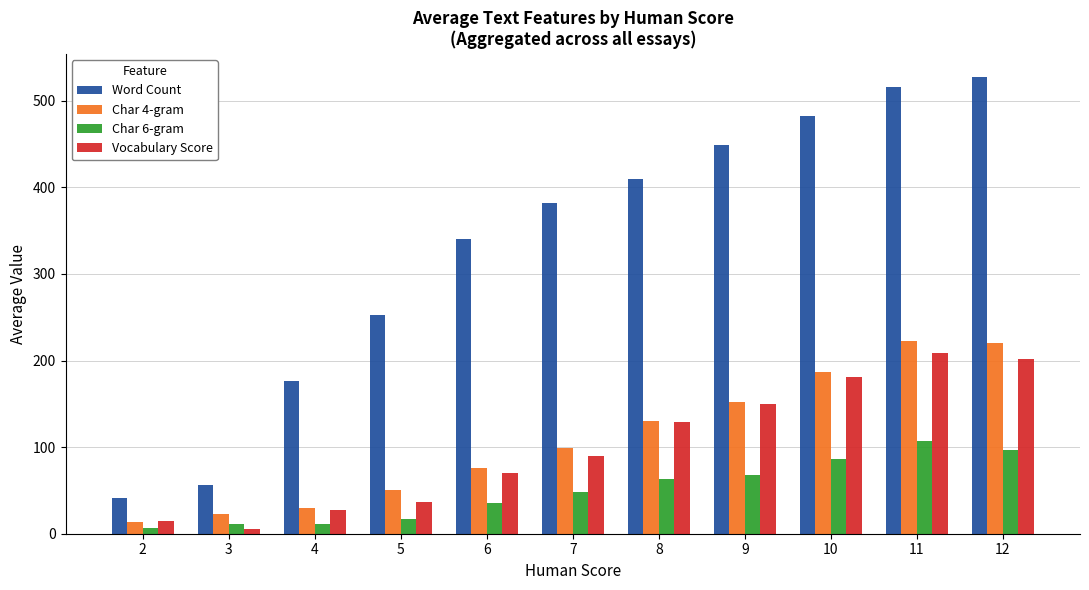

List the labels in order of Word Count value, largest first.

12, 11, 10, 9, 8, 7, 6, 5, 4, 3, 2